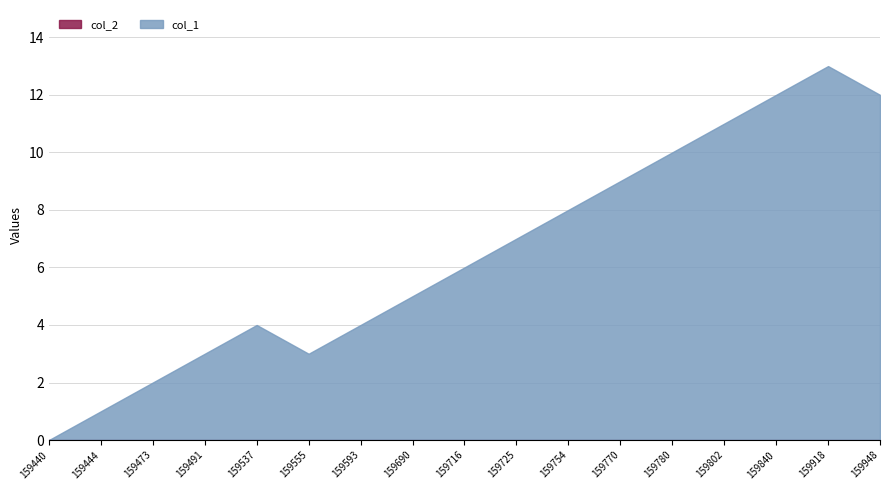

Reading right to left, what are all the values shown in this chart?

12	13	12	11	10	9	8	7	6	5	4	3	4	3	2	1	0